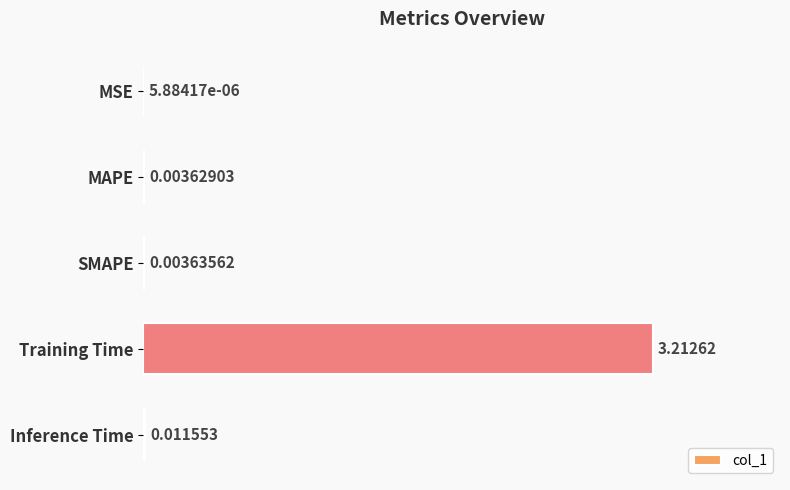

What is the sum of all values?

3.2